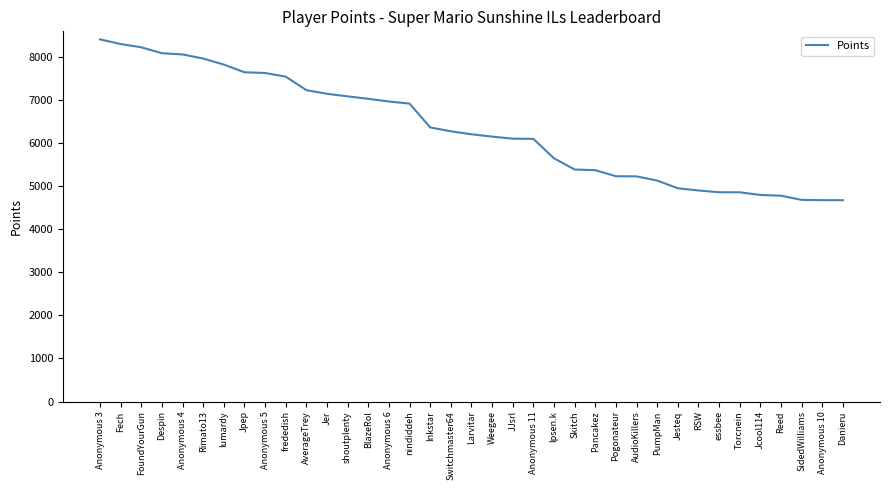

What is the difference between the values at PumpMan and Despin?

2954